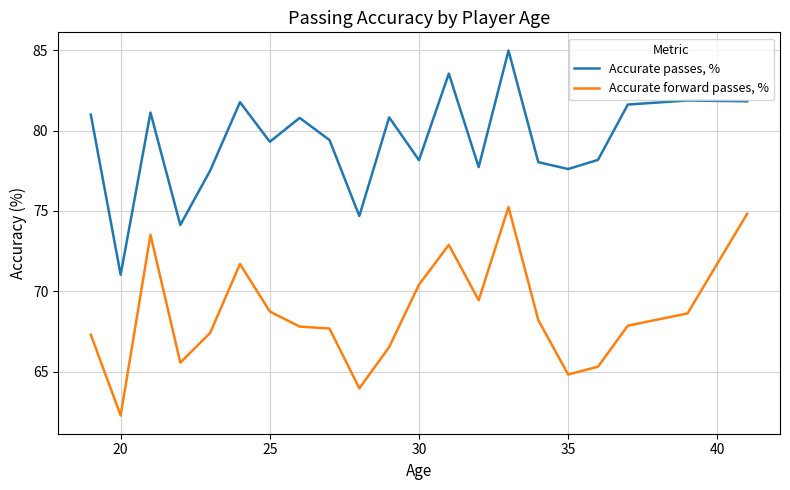

Which series has the widest spread of values?

Accurate passes, %